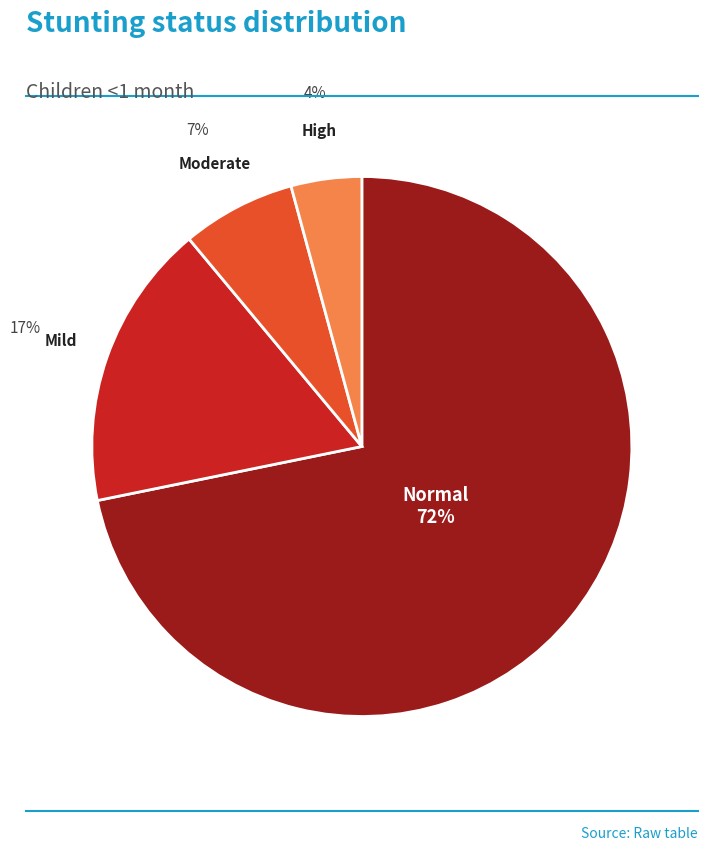

To the nearest percent, what is the difference between the largest and smallest slice percentages?

68%